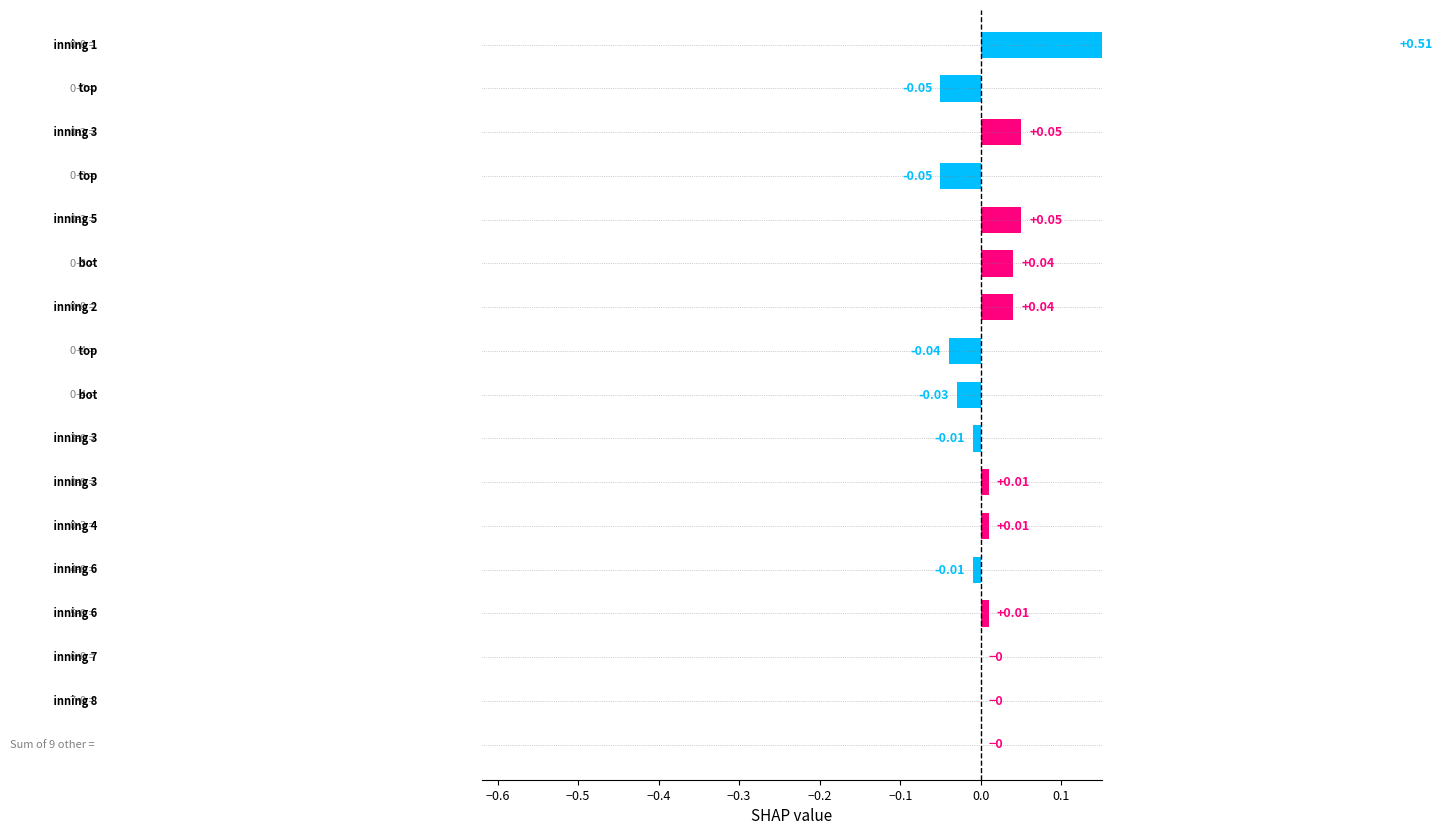

How many data points are less than 0?

6